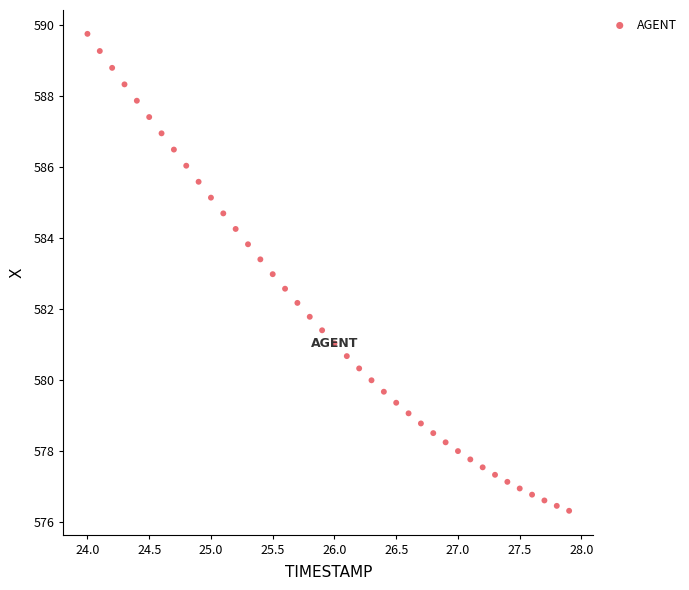

What is the range of X values (max minus min)?

3.9